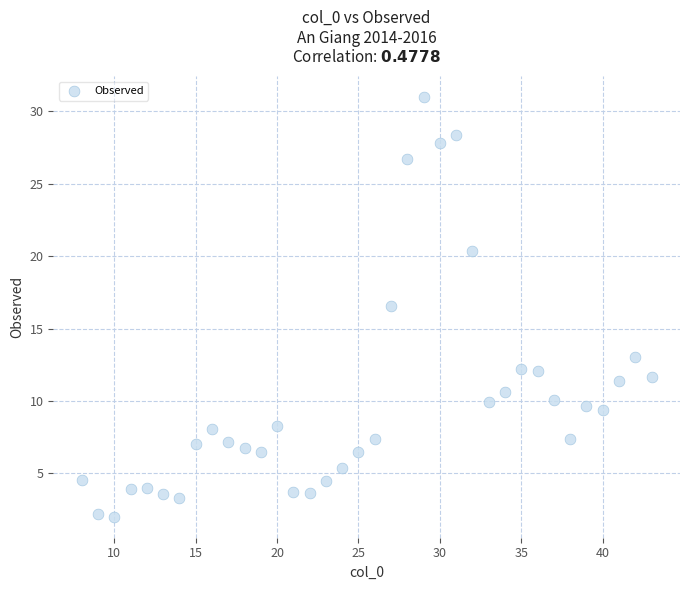

What Y value in the scatter plot is closest to 16?

16.5